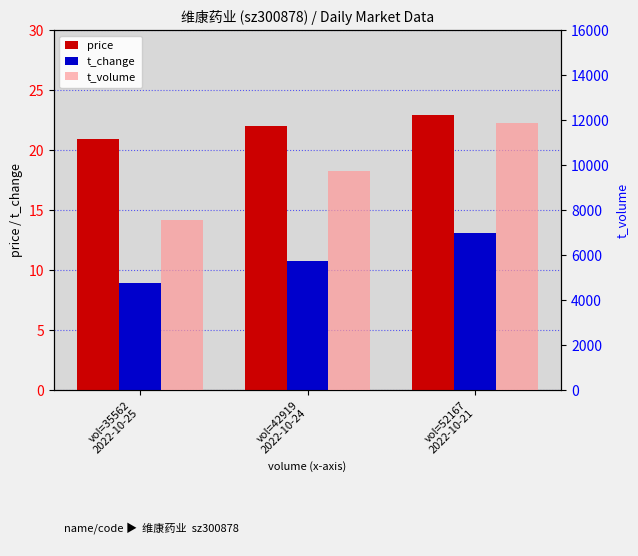

The value of price at vol=52167
2022-10-21 is 36.4. True or false?

False